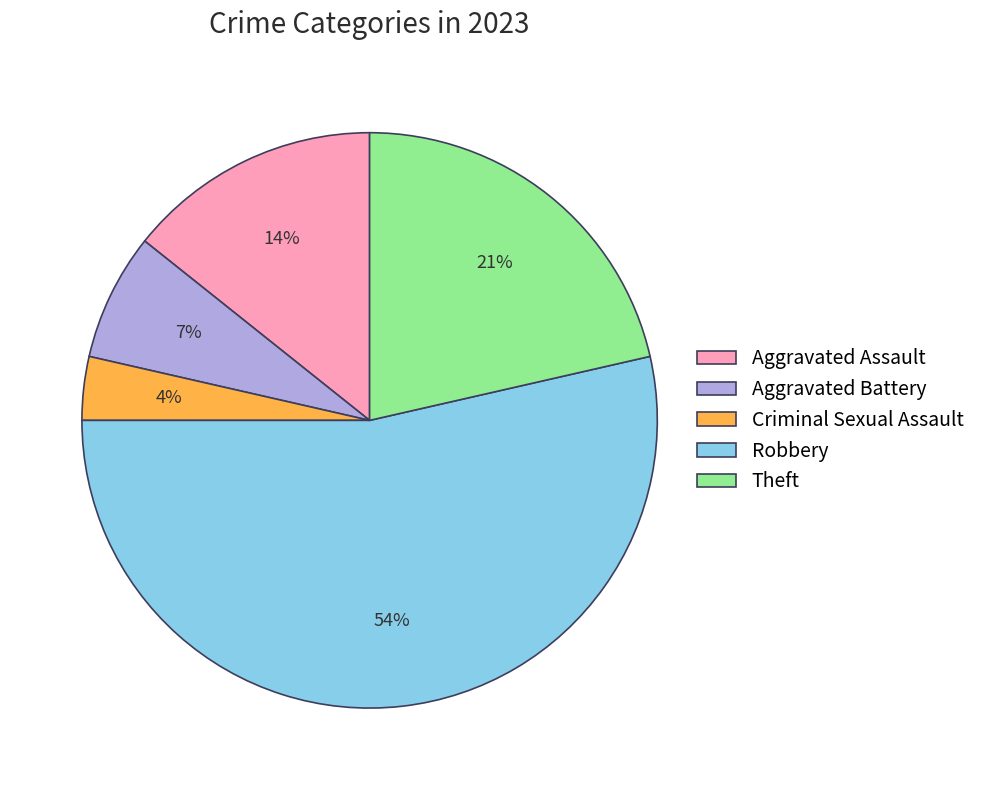

Combined, do Criminal Sexual Assault and Robbery account for over 50%?

Yes